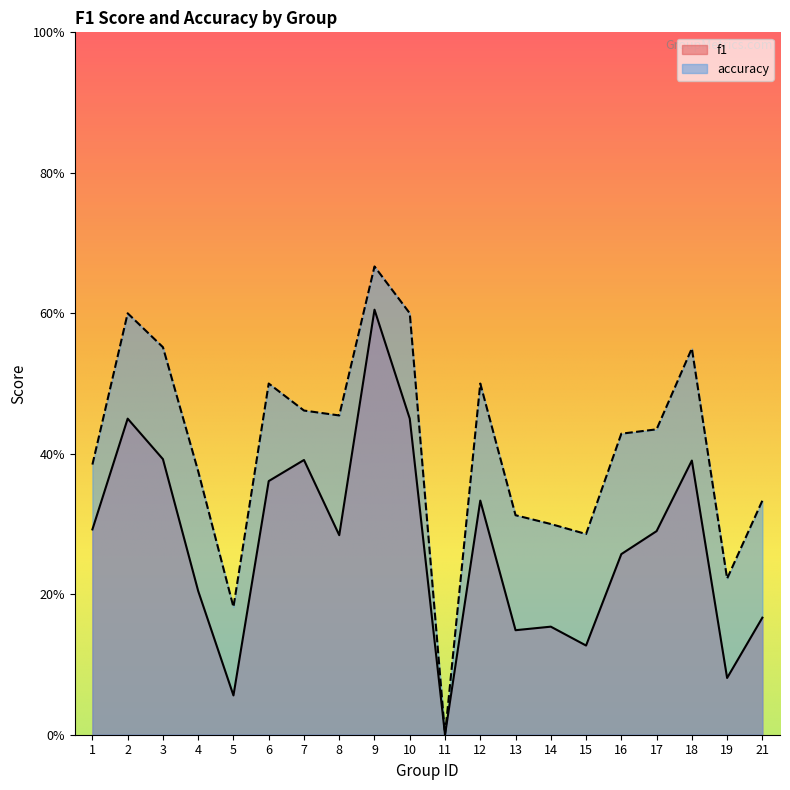

How many data points does each series have?

20